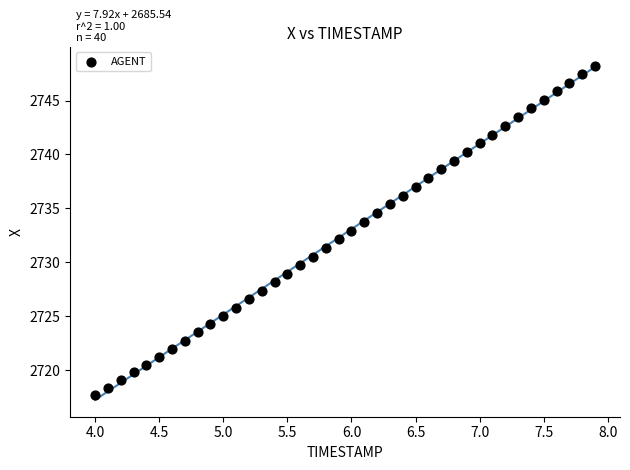

What is the range of Y values (max minus min)?

30.6